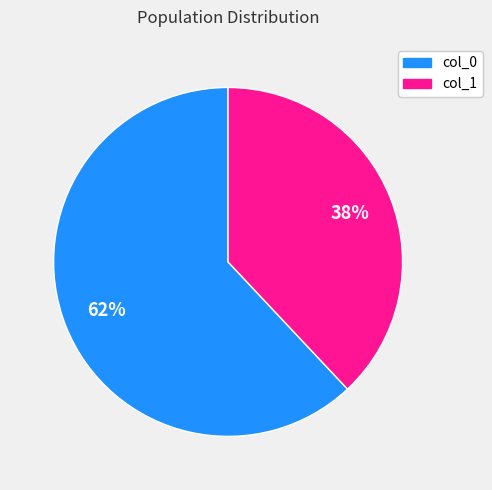

How many segments does this pie chart have?

2